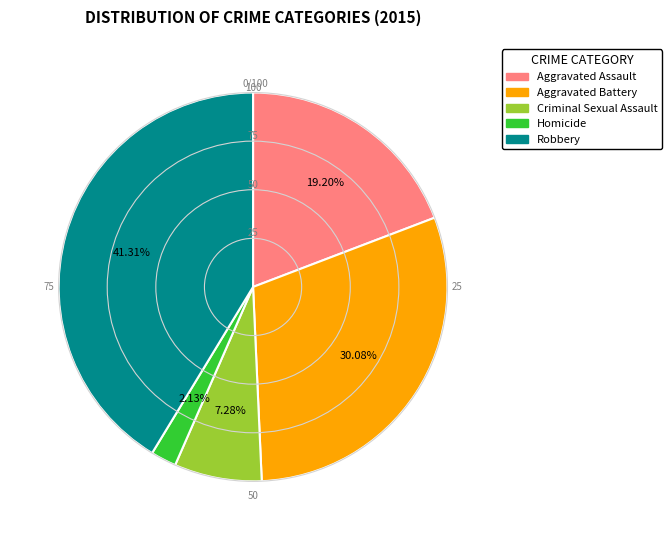

Between Aggravated Assault and Robbery, which is larger?

Robbery